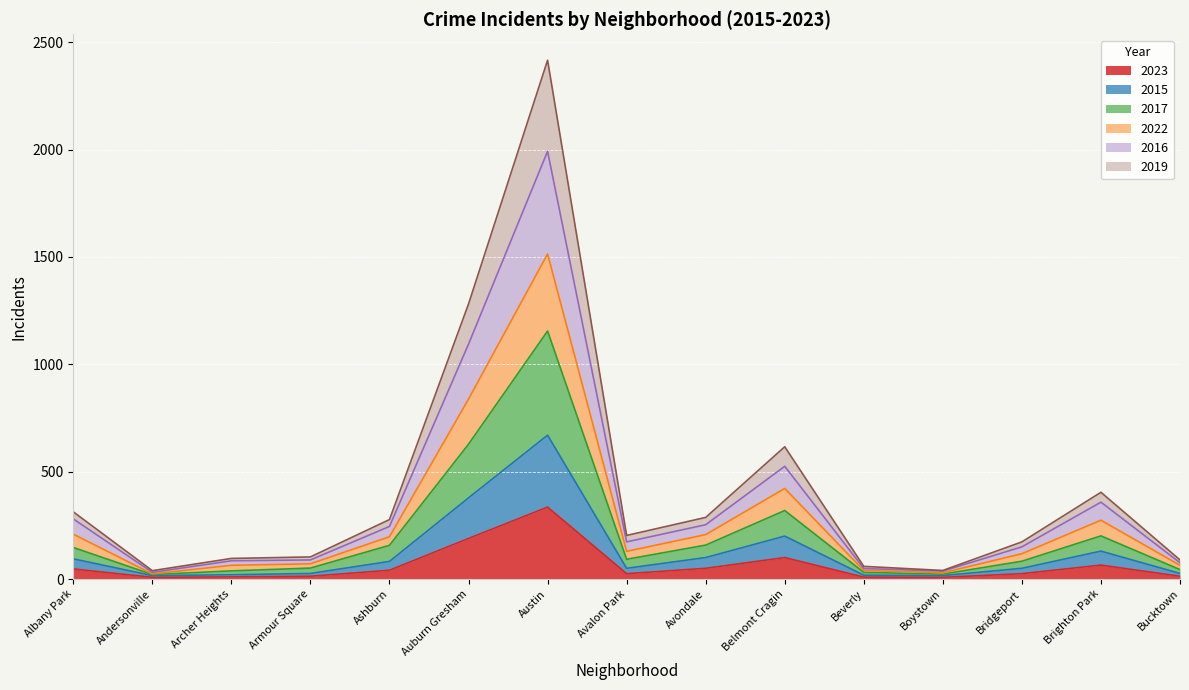

What is the greatest value displayed?

2416